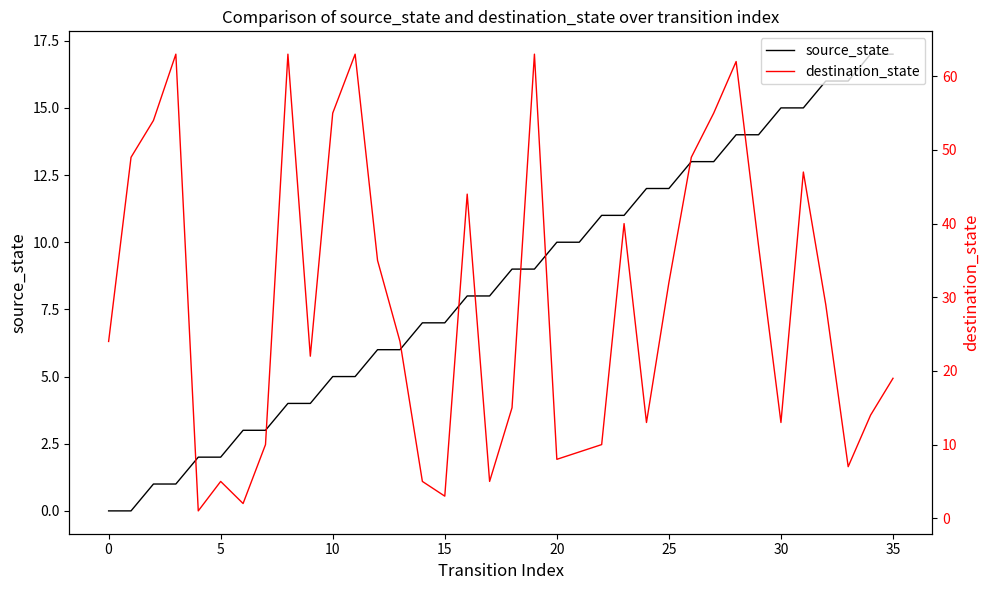

Is it true that destination_state equals 49 at 26?

True